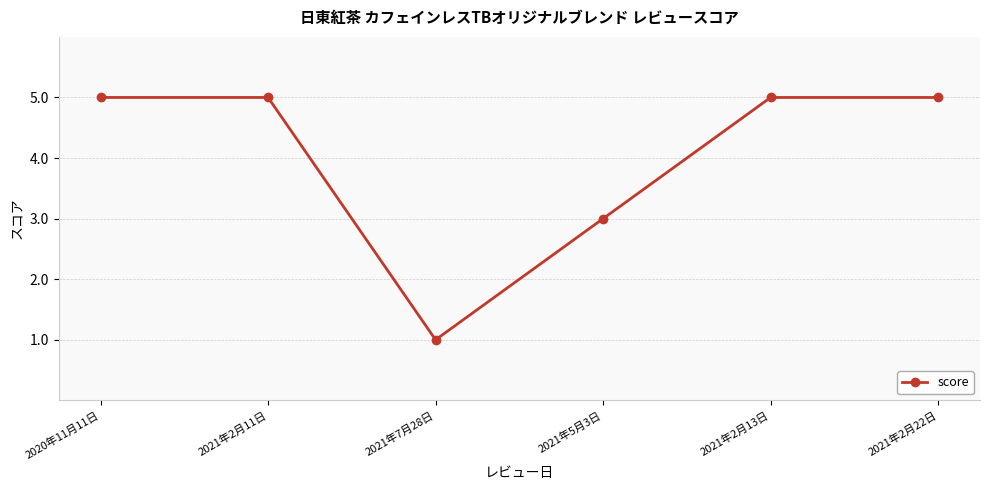

What is the greatest value displayed?

5